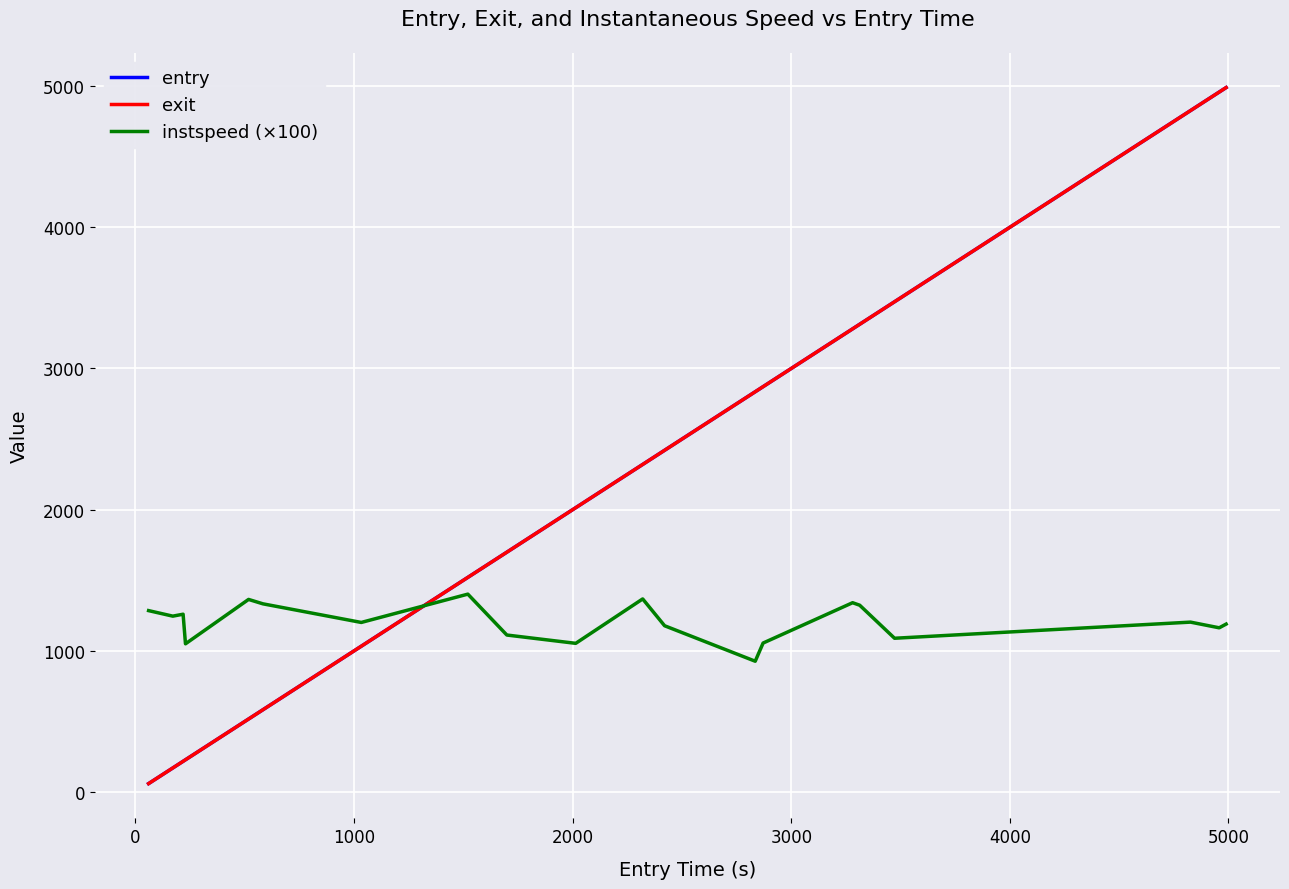

After their last crossing, which series has the higher values: instspeed (×100) or exit?

exit